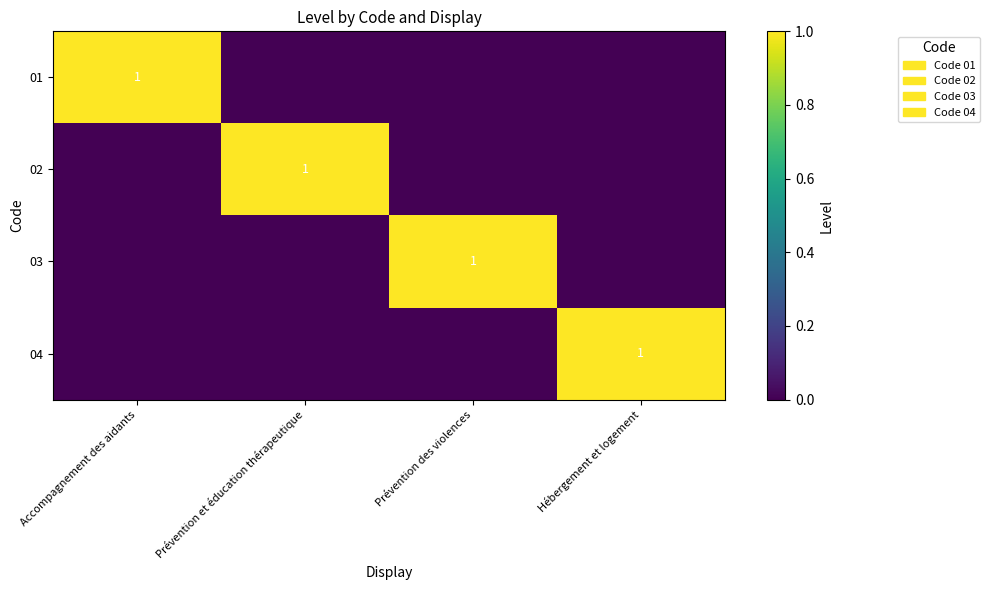

The 04 series shows 0 at Hébergement et logement. True or false?

False